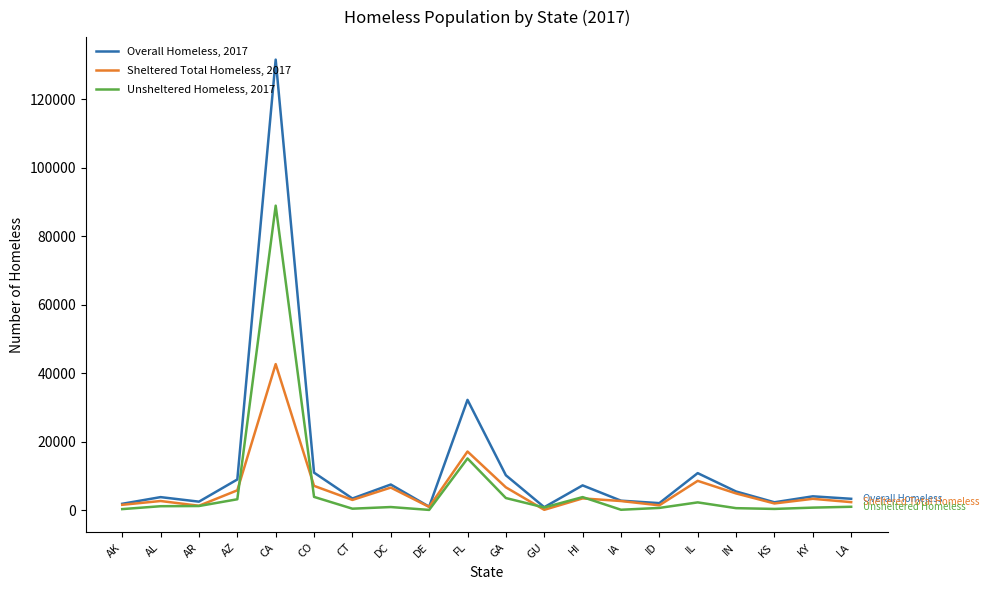

The value of Overall Homeless, 2017 at AZ is 8947. True or false?

True